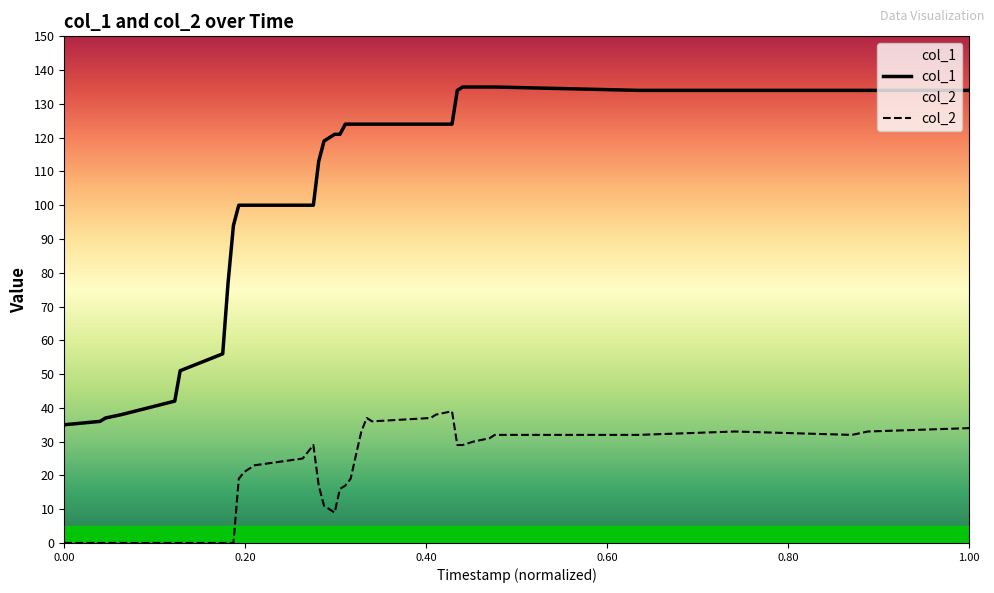

What is the value of the col_2 point at the 40th from the left?

34